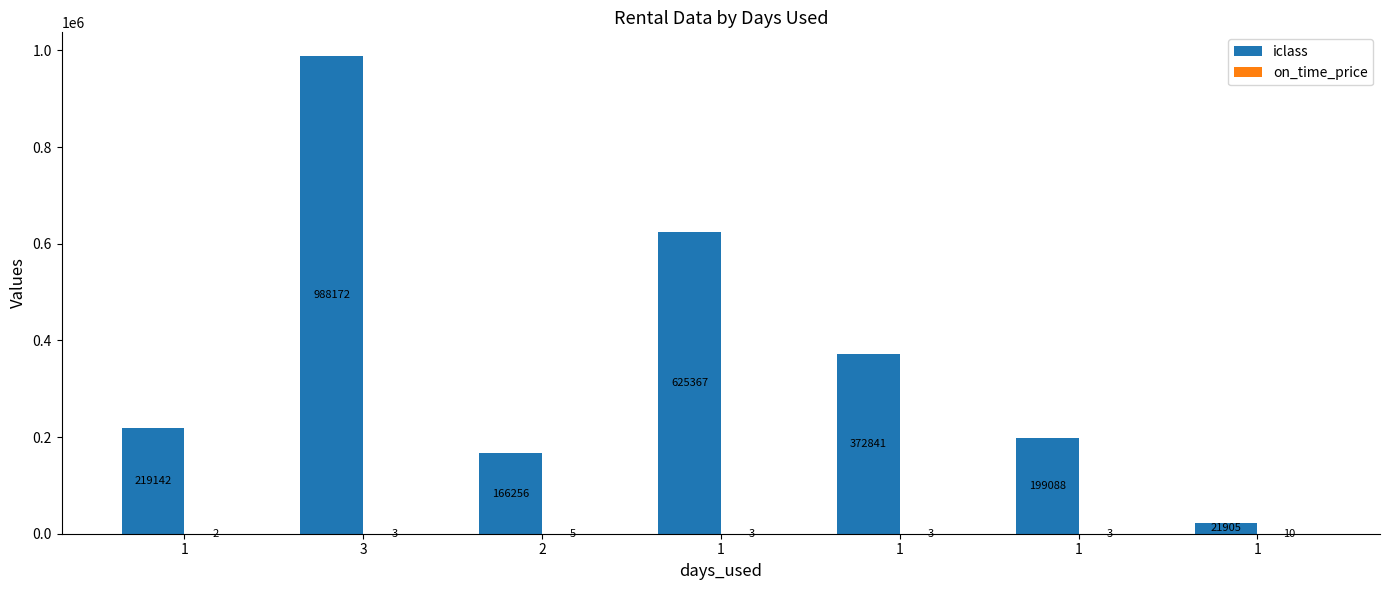

How many groups of bars are there?

7